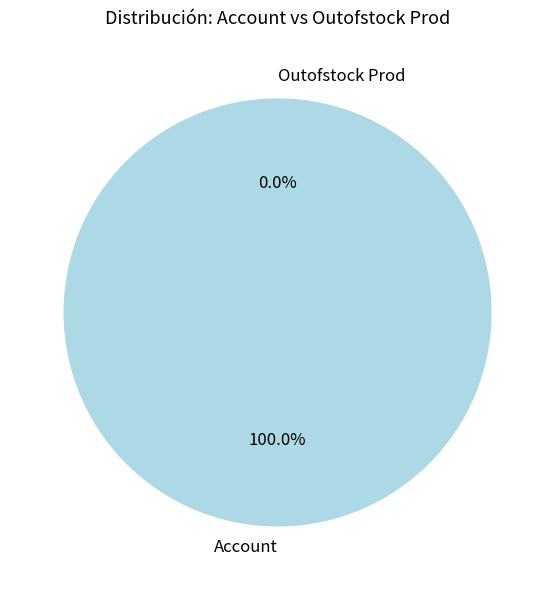

Which slice is the largest?

Account